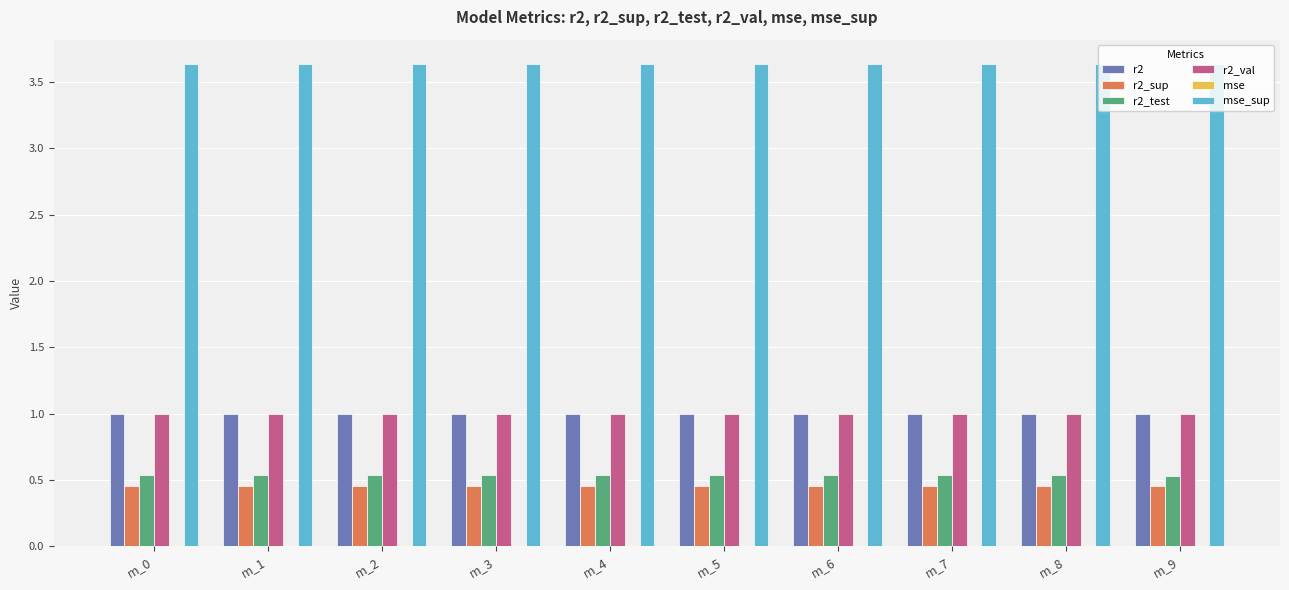

What is the sum of all r2_test values?

5.4